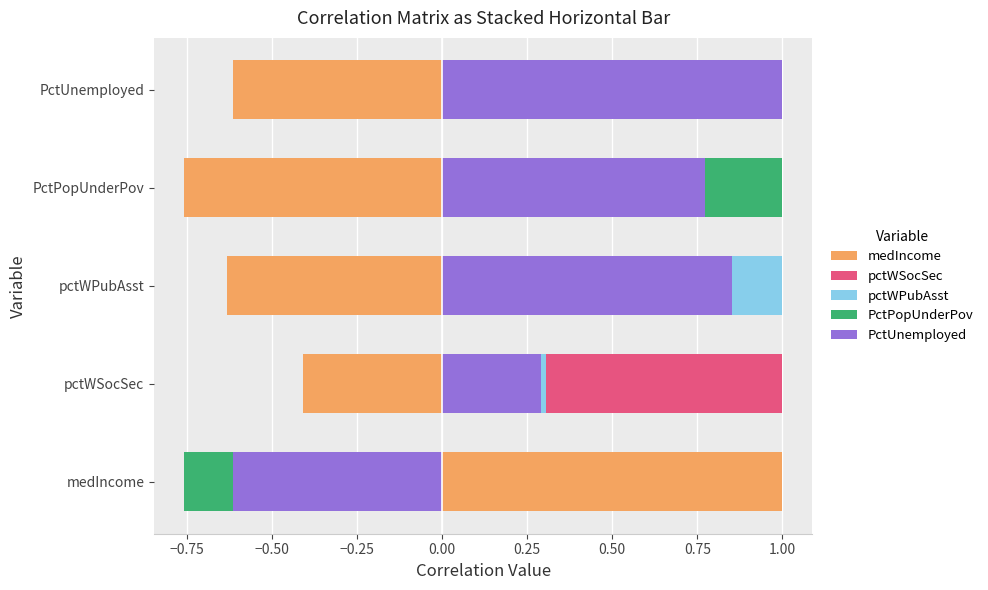

Reading right to left, what are all the values shown in this chart?

medIncome: PctUnemployed=-0.6	PctPopUnderPov=-0.8	pctWPubAsst=-0.6	pctWSocSec=-0.4	medIncome=1.0
pctWSocSec: PctUnemployed=0.3	PctPopUnderPov=0.2	pctWPubAsst=0.3	pctWSocSec=1.0	medIncome=-0.4
pctWPubAsst: PctUnemployed=0.9	PctPopUnderPov=0.8	pctWPubAsst=1.0	pctWSocSec=0.3	medIncome=-0.6
PctPopUnderPov: PctUnemployed=0.8	PctPopUnderPov=1.0	pctWPubAsst=0.8	pctWSocSec=0.2	medIncome=-0.8
PctUnemployed: PctUnemployed=1.0	PctPopUnderPov=0.8	pctWPubAsst=0.9	pctWSocSec=0.3	medIncome=-0.6